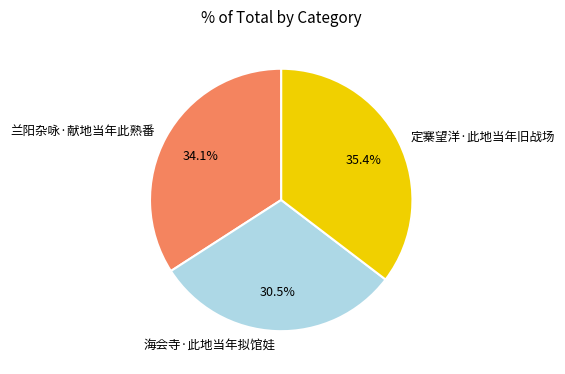

To the nearest percent, what is the average slice percentage?

33%